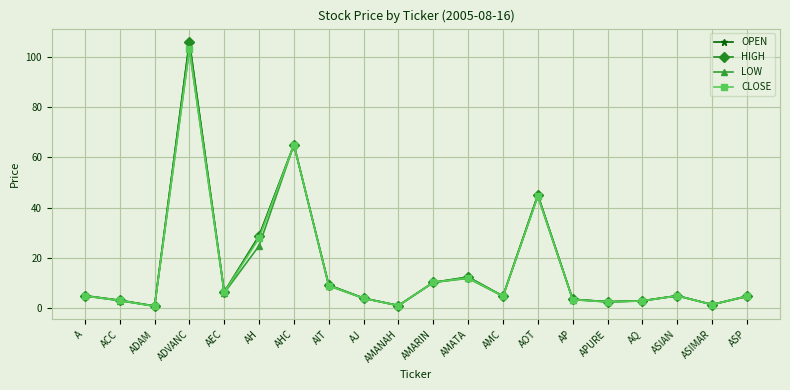

What is the highest value of the LOW series?

103.0